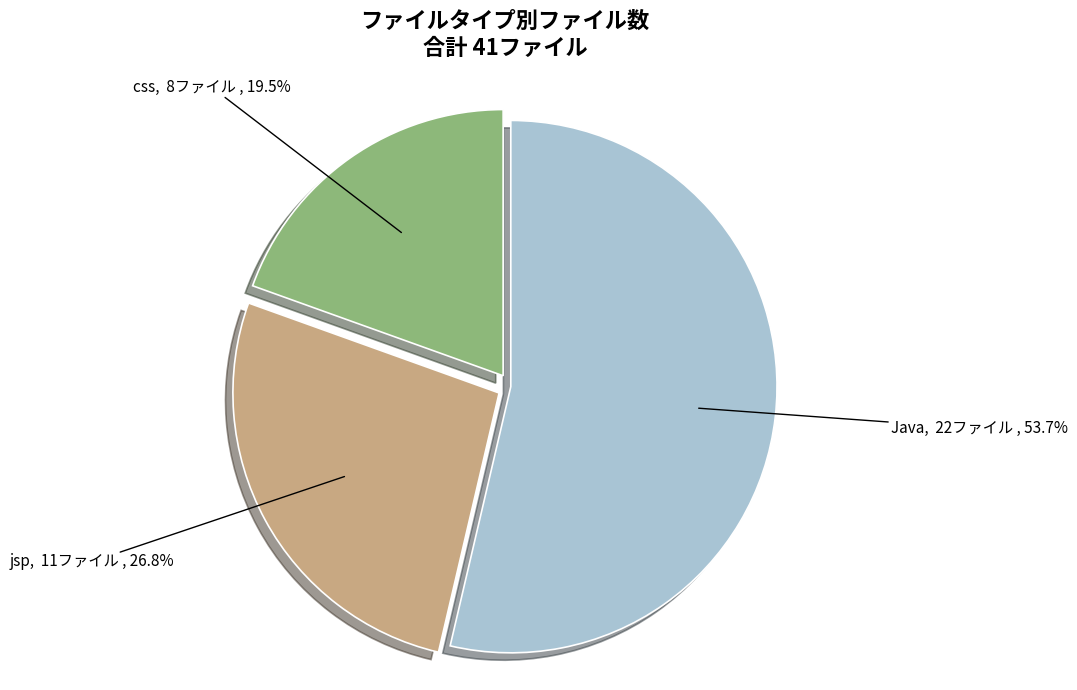

True or false: Java accounts for 54% of the total.

True